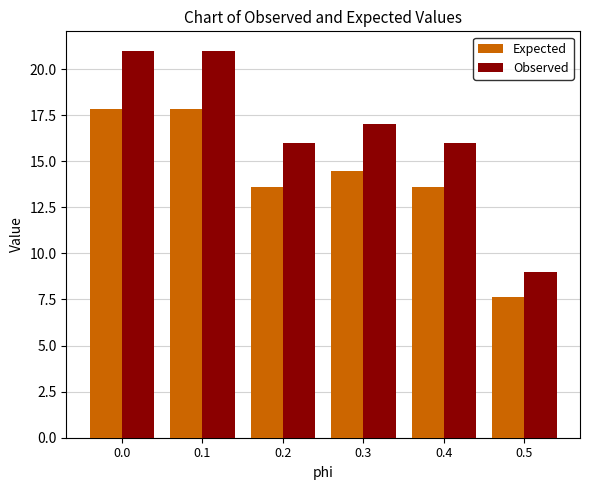

Rank the series at 0.1 from highest to lowest value.

Observed, Expected